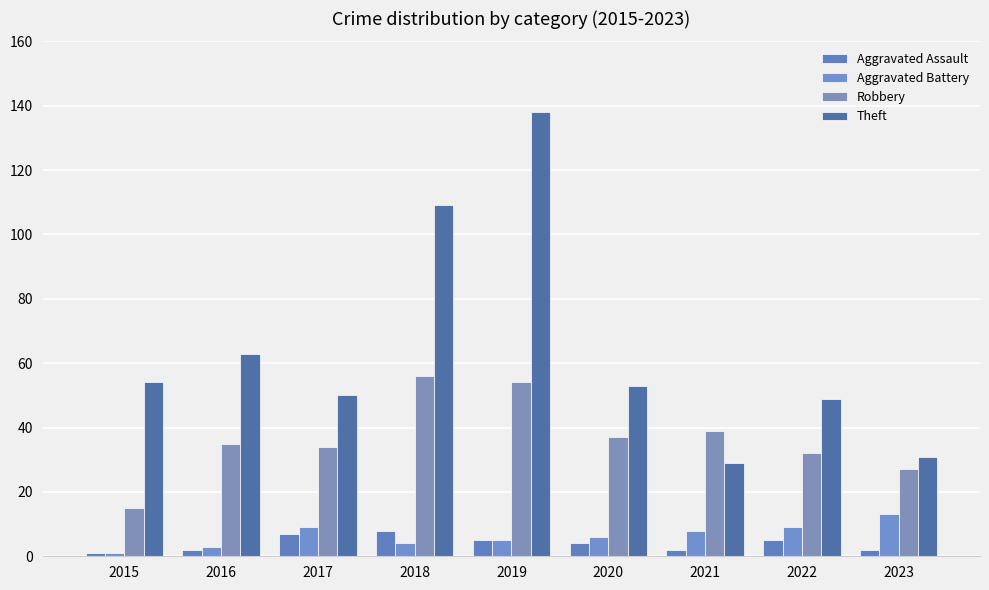

What are all the series names shown in the legend?

Aggravated Assault, Aggravated Battery, Robbery, Theft